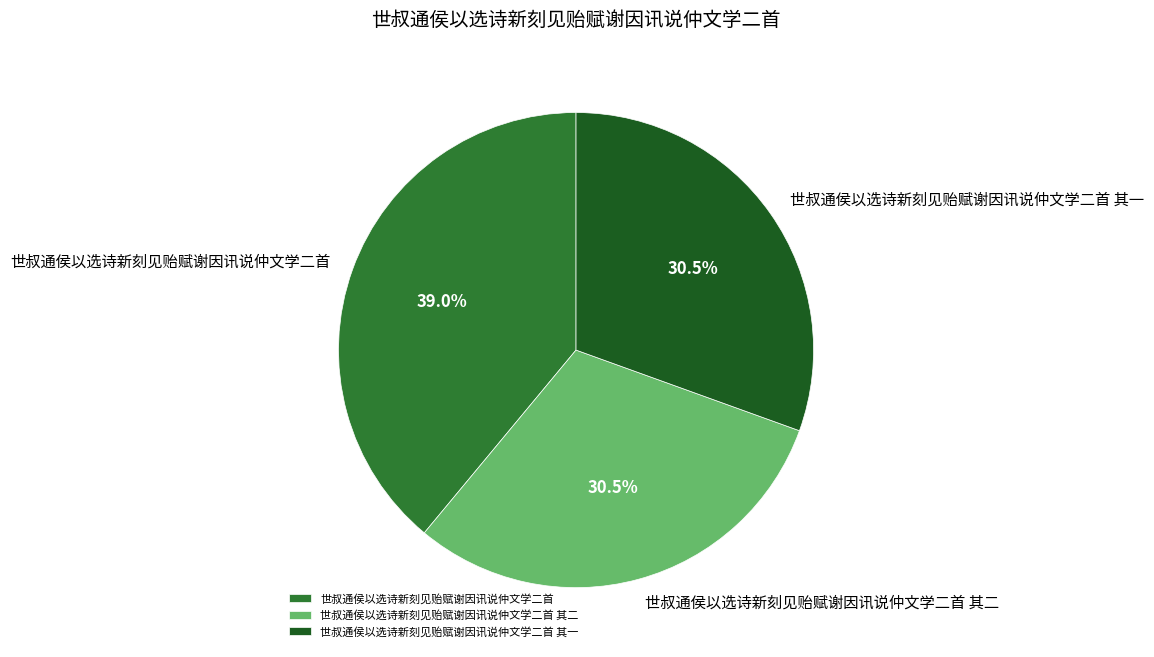

Combined, do 世叔通侯以选诗新刻见贻赋谢因讯说仲文学二首 and 世叔通侯以选诗新刻见贻赋谢因讯说仲文学二首 其二 account for over 50%?

Yes